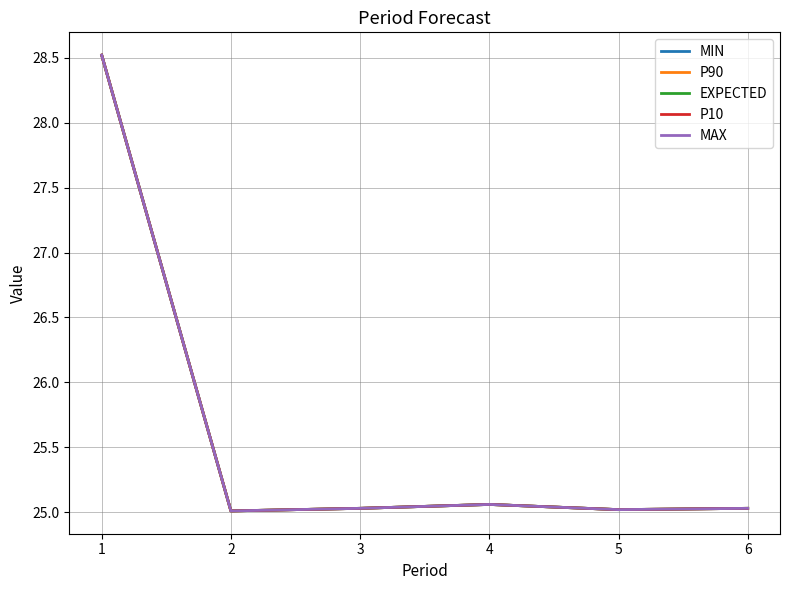

True or false: P90 and MIN cross at least once.

False